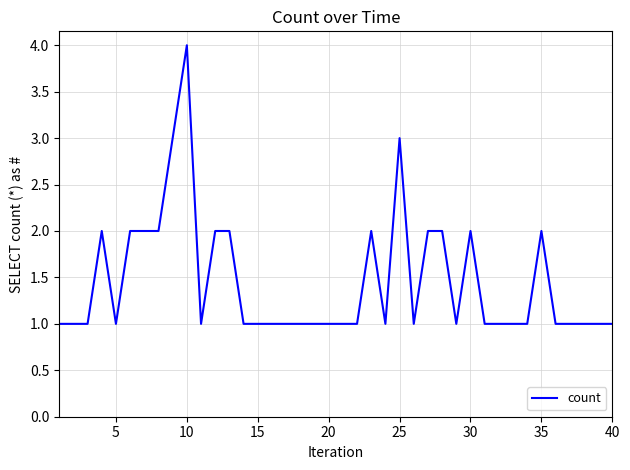

What is the difference between the maximum and minimum values?

3